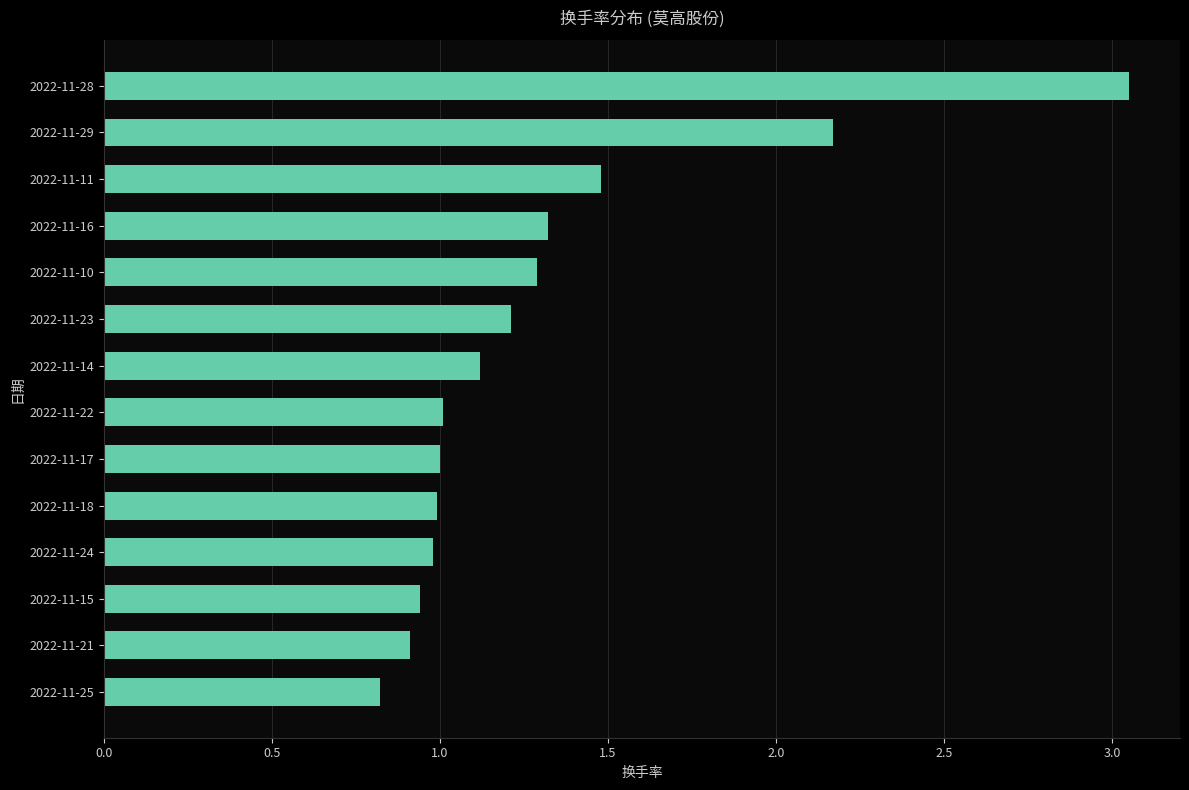

Count the number of categories in the chart.

14